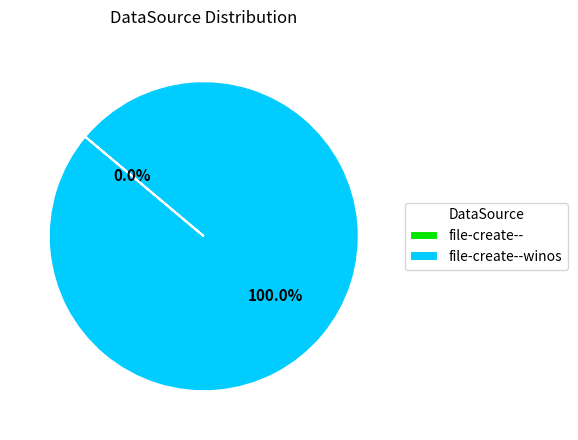

Is it true that file-create-- is 0% of the pie?

True